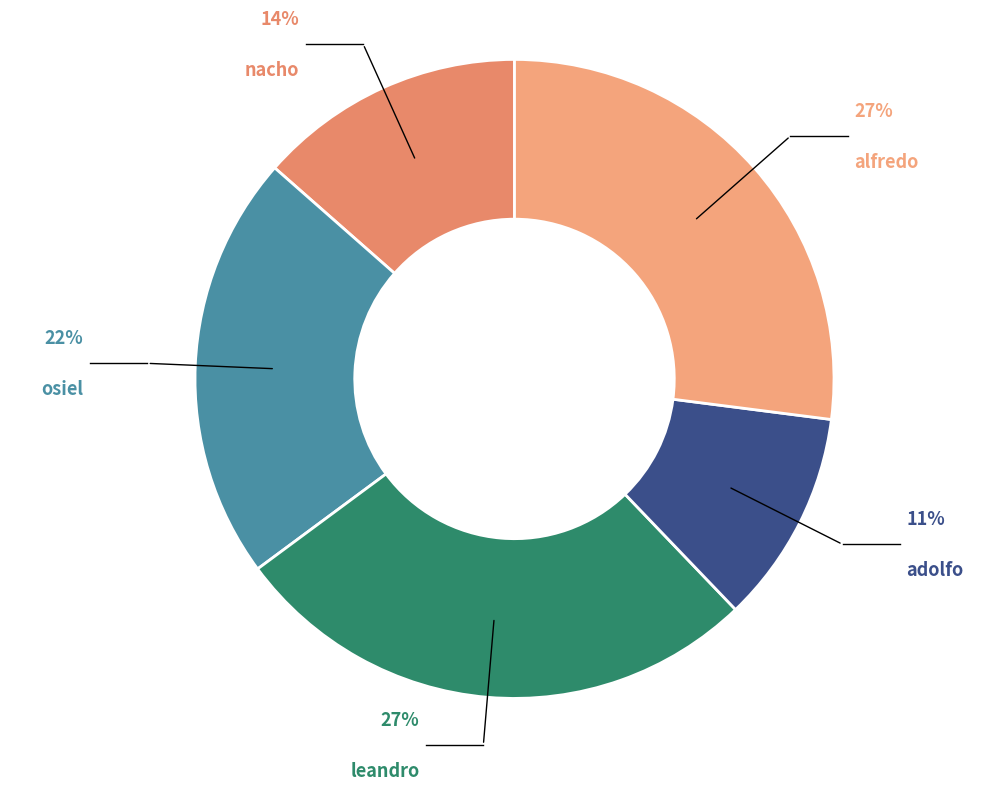

How many slices are in this pie chart?

5